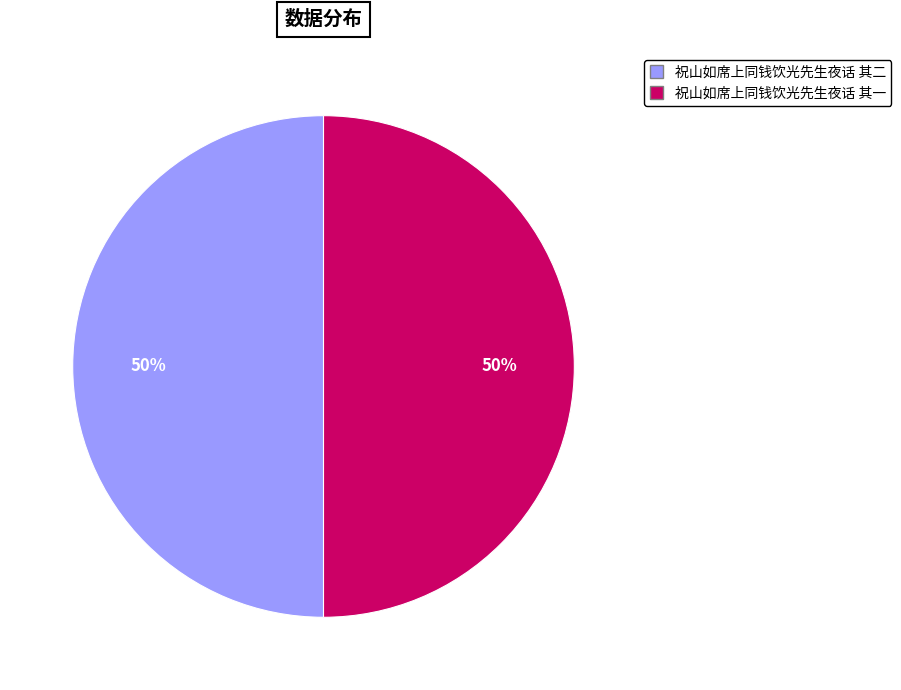

Combined, do 祝山如席上同钱饮光先生夜话 其一 and 祝山如席上同钱饮光先生夜话 其二 account for over 50%?

Yes